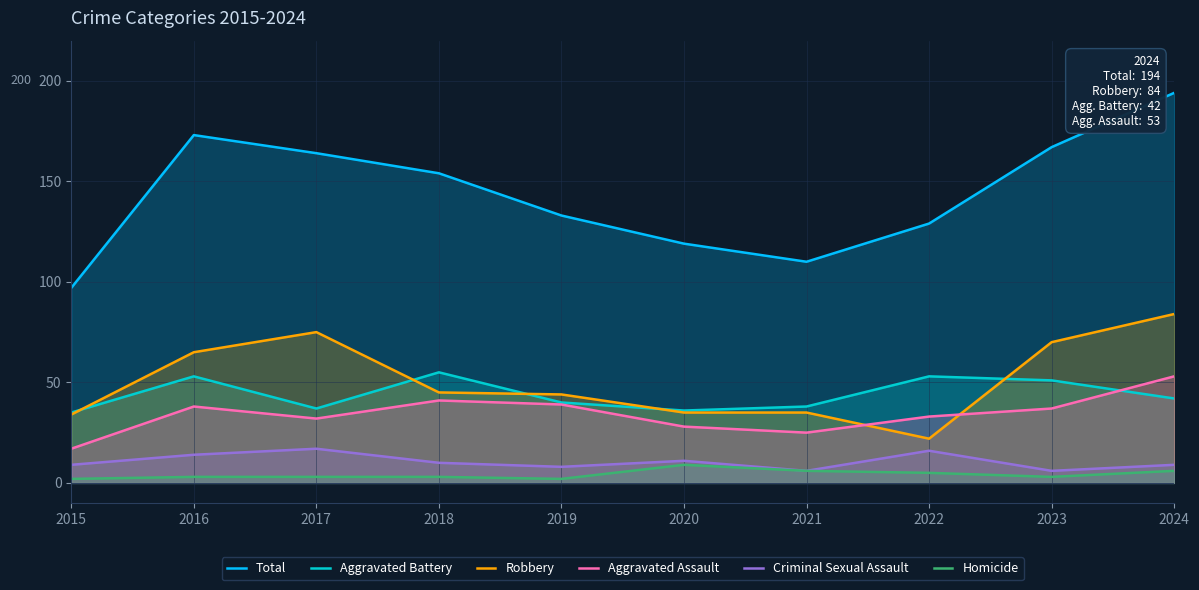

What is the difference between the Total values at 2019 and 2023?

34